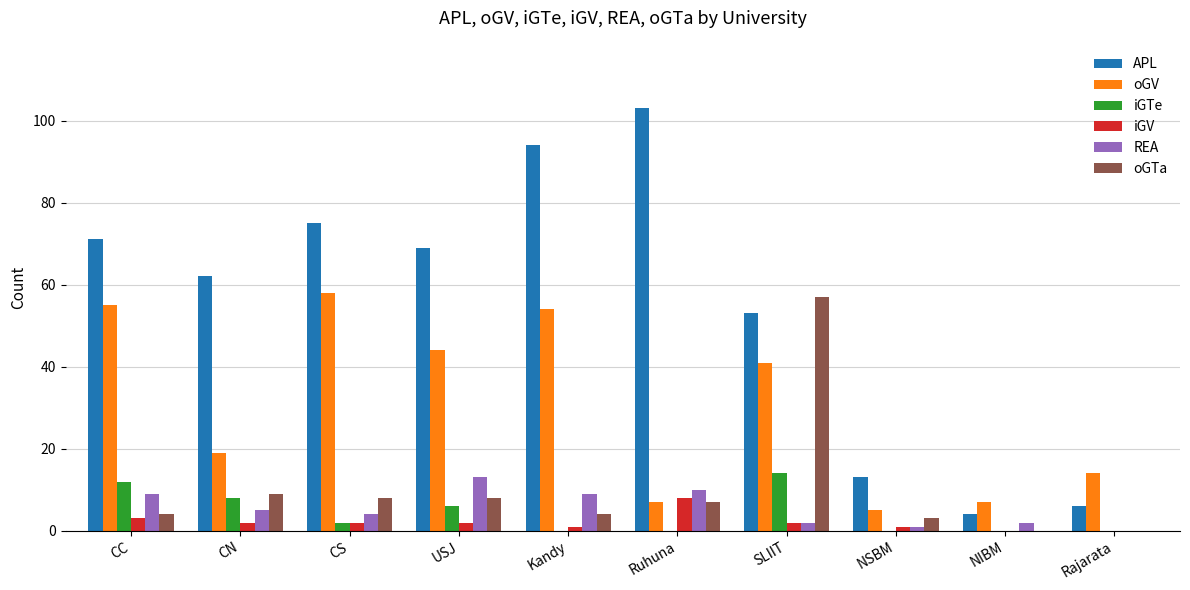

Which label corresponds to the largest value in the chart?

Ruhuna